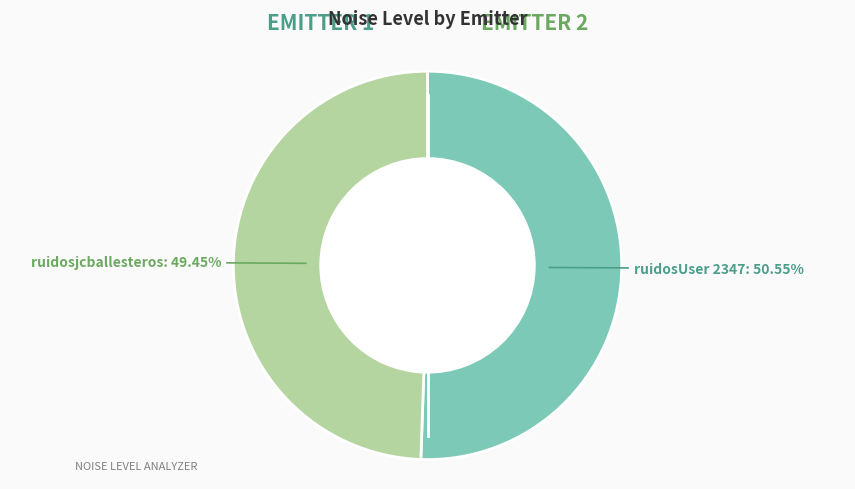

How many slices are in this pie chart?

2